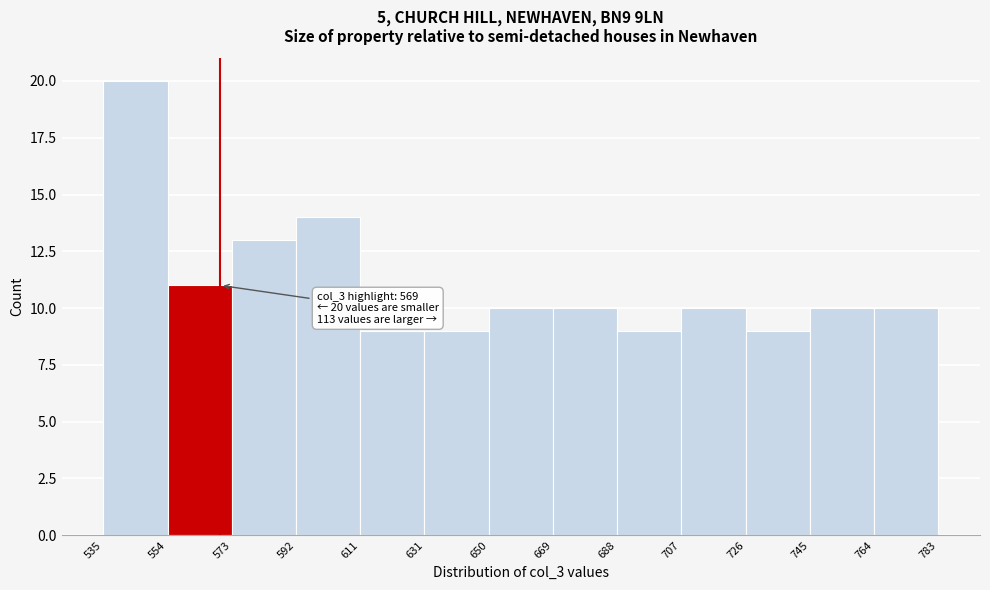

Over which range of the x-axis is the bar tallest?

535 to 554